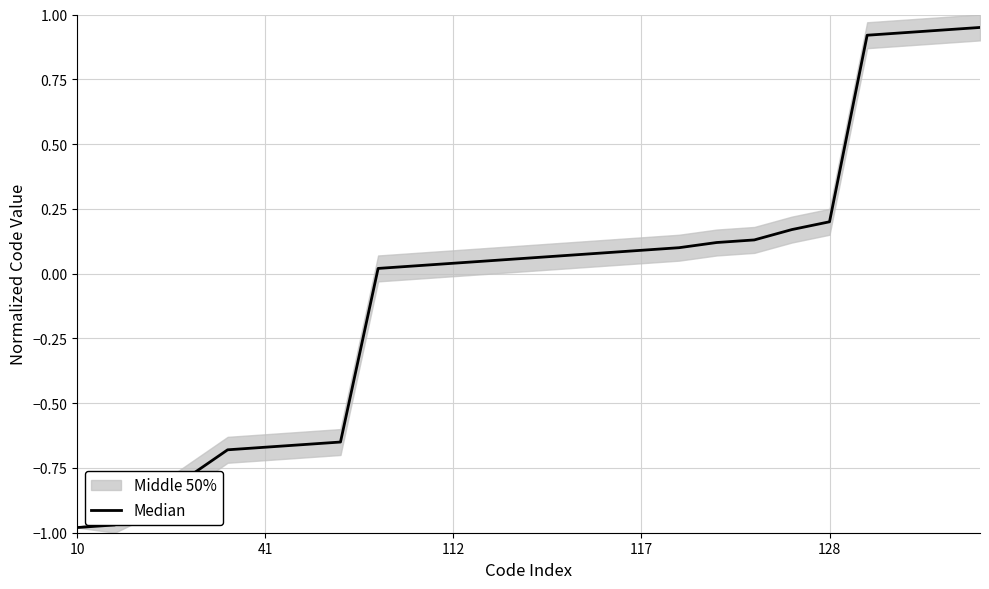

How many values are below zero?

8